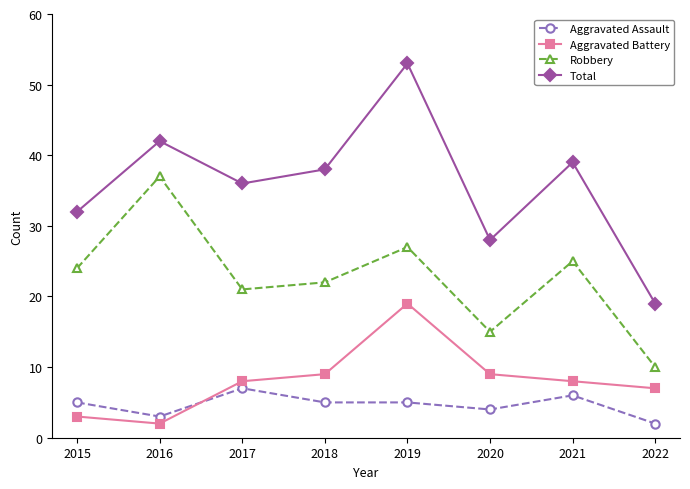

At which category does Total reach its first local valley?

2017